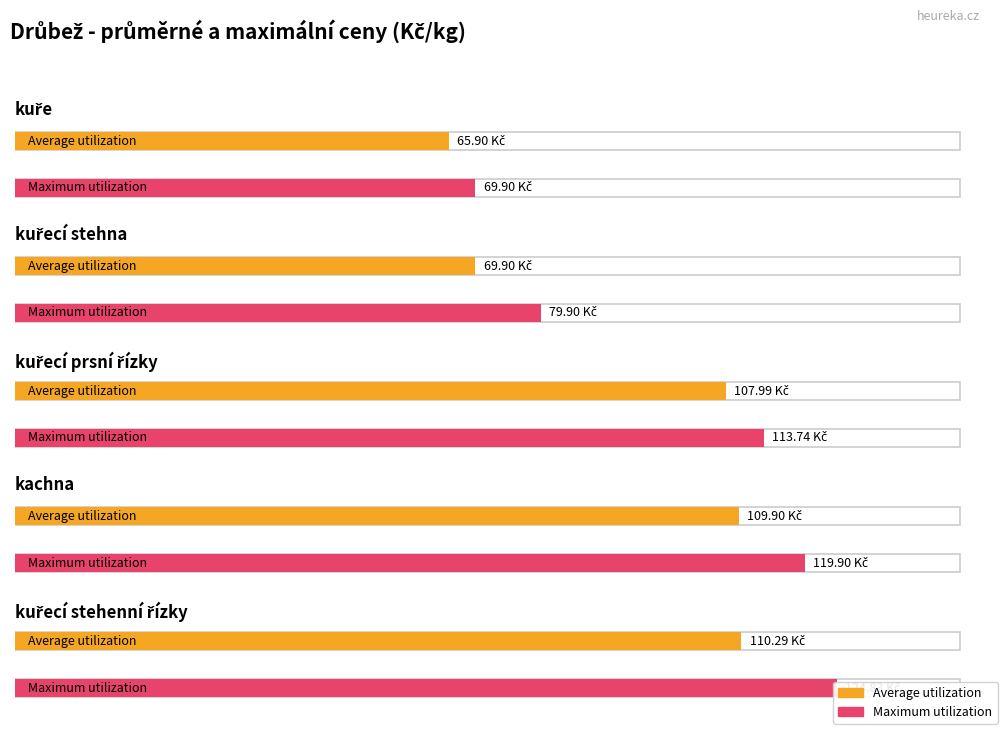

The Average utilization series shows 178.9 at kuřecí stehenní řízky. True or false?

False